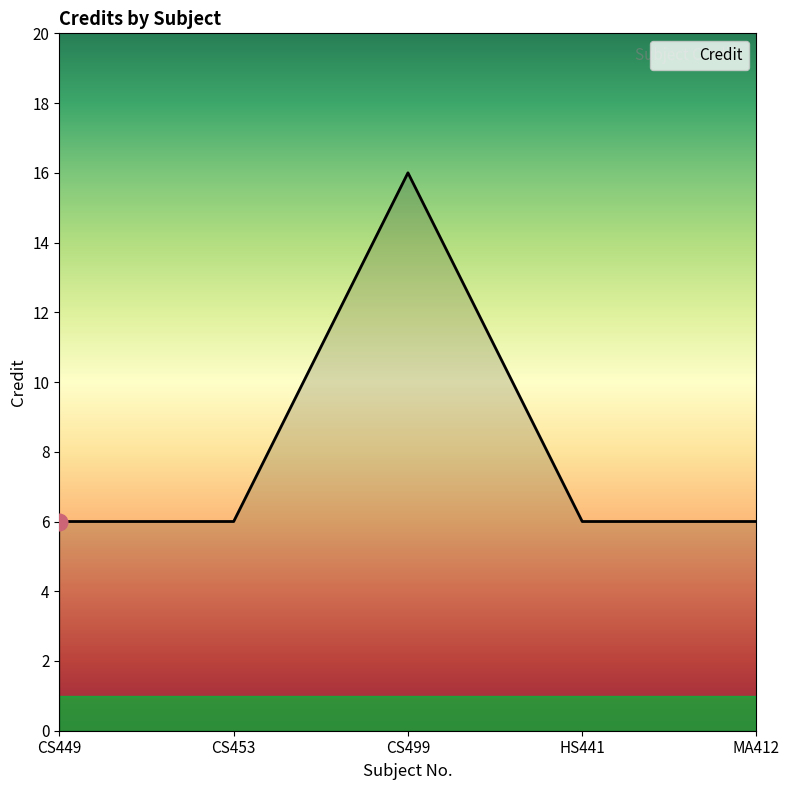

What is the greatest value displayed?

16